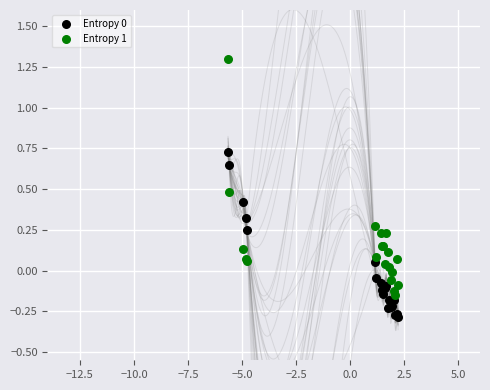

What is the X range (max minus min) for the scatter plot?

7.9